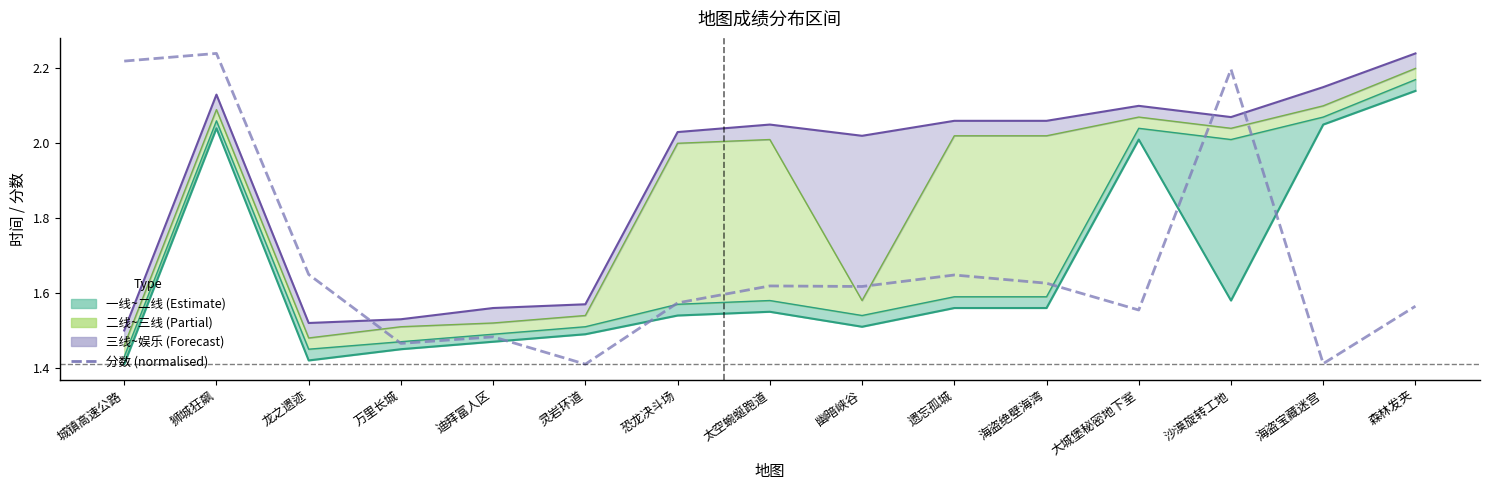

Reading left to right, what are all the values shown in this chart?

城镇高速公路=2.2	狮城狂飙=2.2	龙之遗迹=1.6	万里长城=1.5	迪拜富人区=1.5	灵岩环道=1.4	恐龙决斗场=1.6	太空蜿蜒跑道=1.6	幽暗峡谷=1.6	遗忘孤城=1.6	海盗绝壁海湾=1.6	大城堡秘密地下室=1.6	沙漠旋转工地=2.2	海盗宝藏迷宫=1.4	森林发夹=1.6